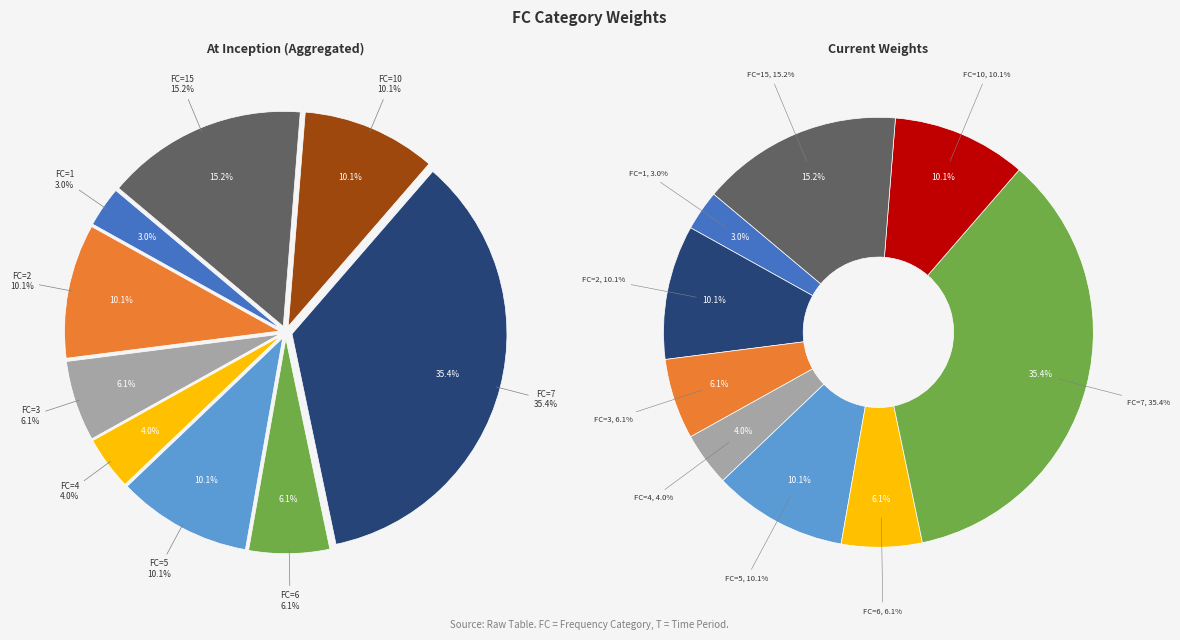

Is it true that 5 is 22% of the pie?

False